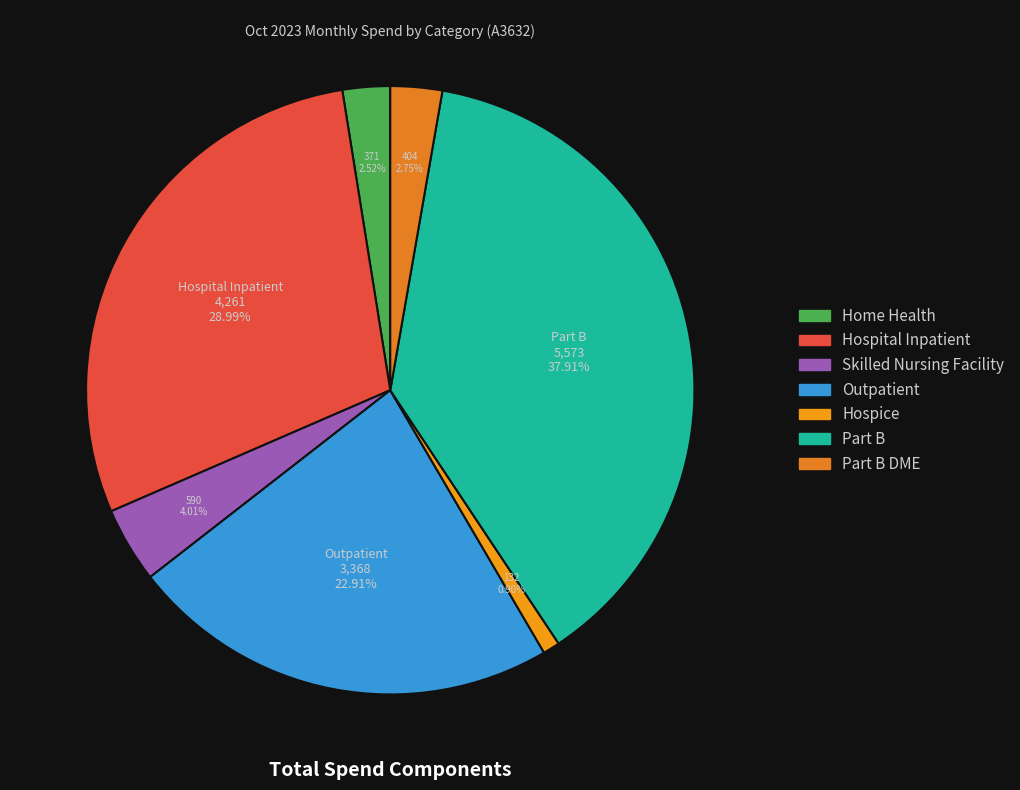

To the nearest percent, what is the average slice percentage?

14%